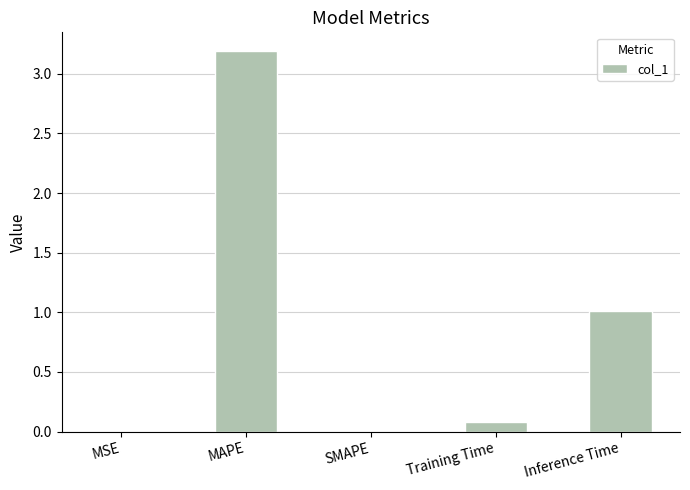

Count the number of data series in this chart.

1